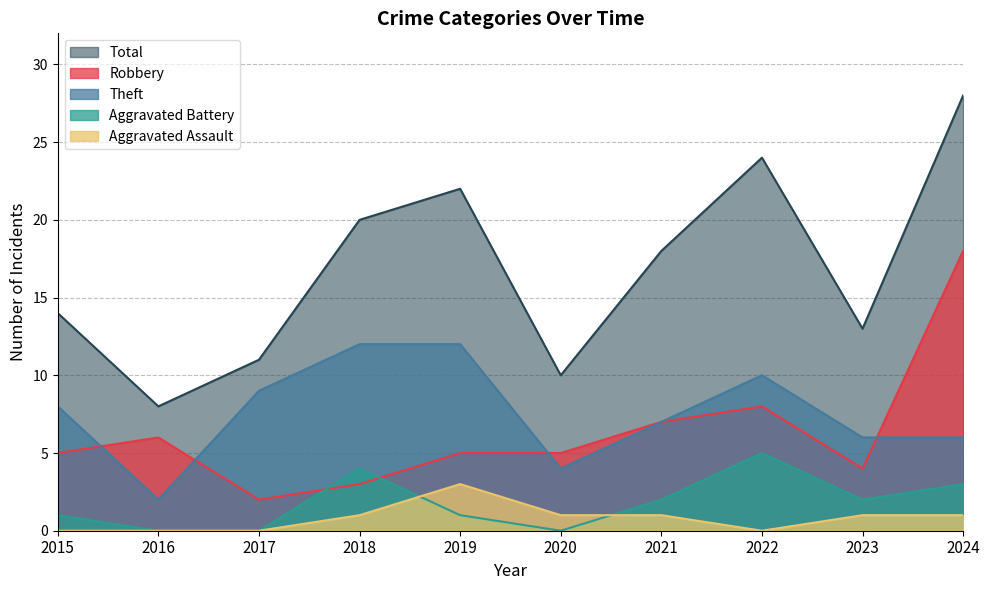

At which label does Theft reach its minimum?

2016